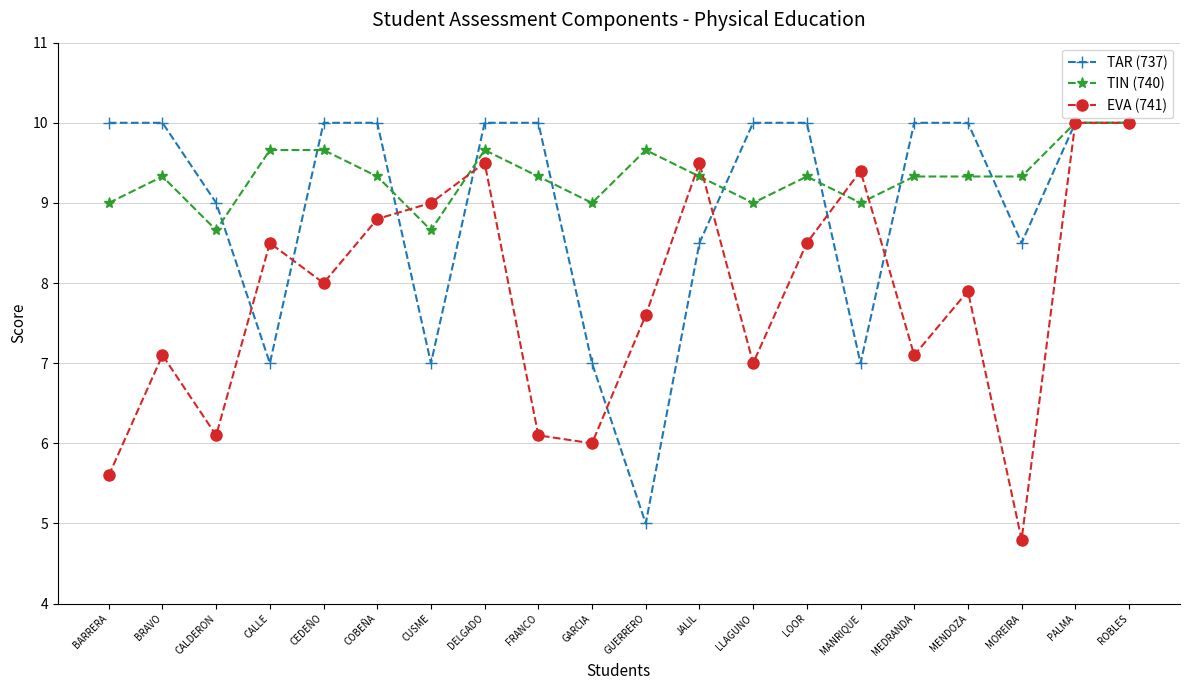

What is the total value across all series at LLAGUNO?

26.0